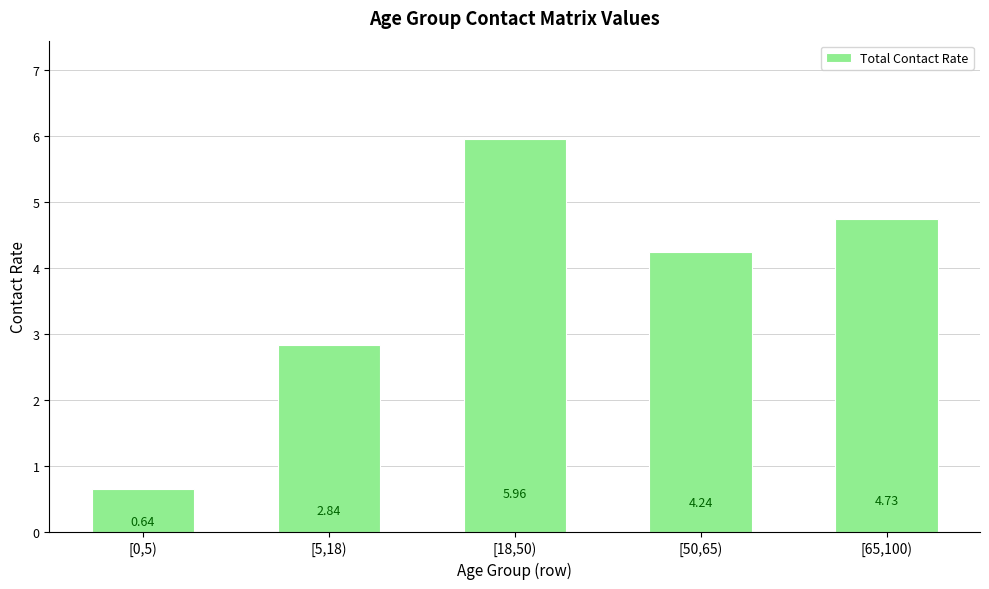

Which category has the highest value across all series?

[18,50)